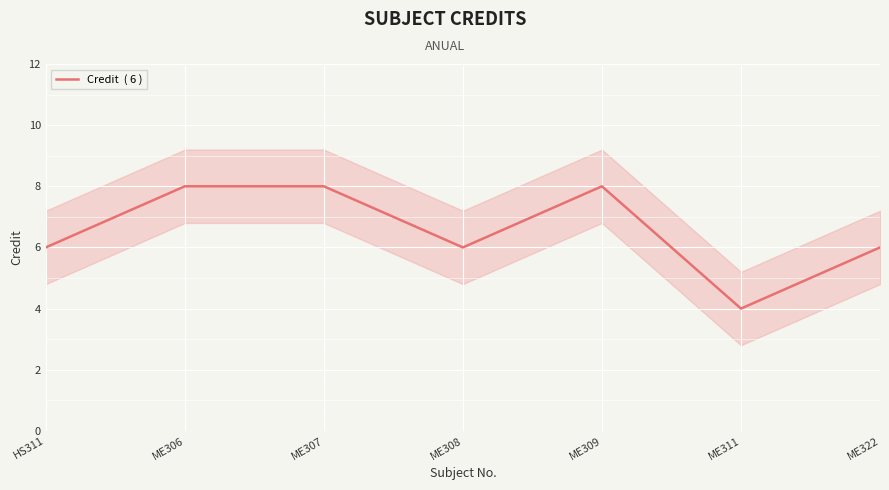

Where is the first local minimum?

ME308